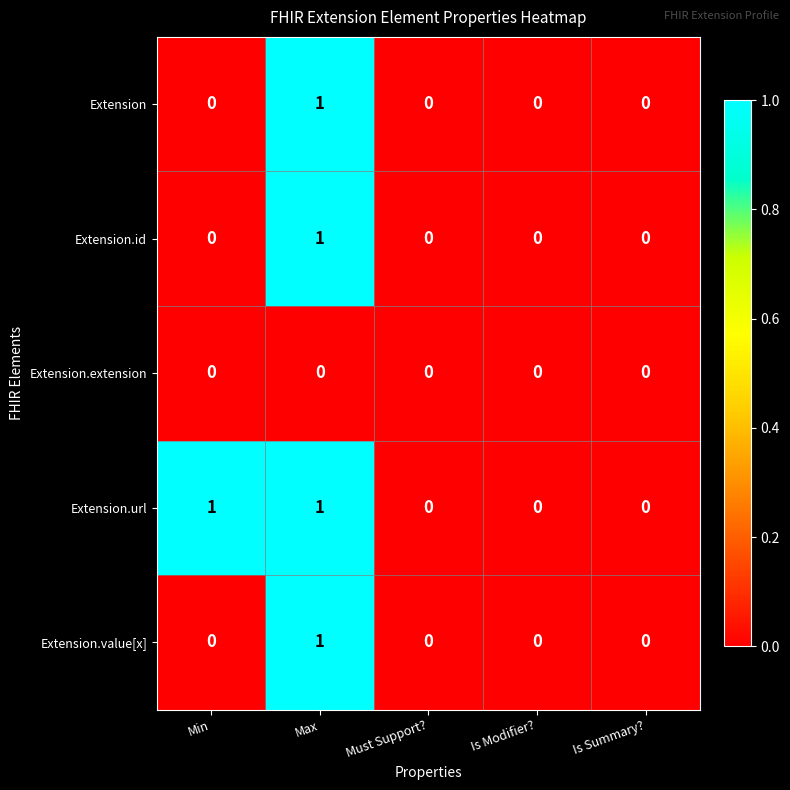

Reading left to right, transcribe all the data shown in this chart.

Extension: Min=0	Max=1	Must Support?=0	Is Modifier?=0	Is Summary?=0
Extension.id: Min=0	Max=1	Must Support?=0	Is Modifier?=0	Is Summary?=0
Extension.extension: Min=0	Max=0	Must Support?=0	Is Modifier?=0	Is Summary?=0
Extension.url: Min=1	Max=1	Must Support?=0	Is Modifier?=0	Is Summary?=0
Extension.value[x]: Min=0	Max=1	Must Support?=0	Is Modifier?=0	Is Summary?=0